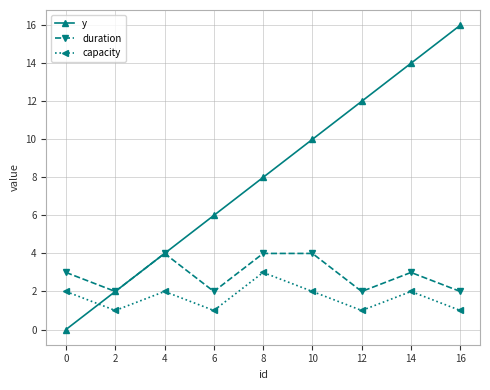

What is the average value of the duration series?

3